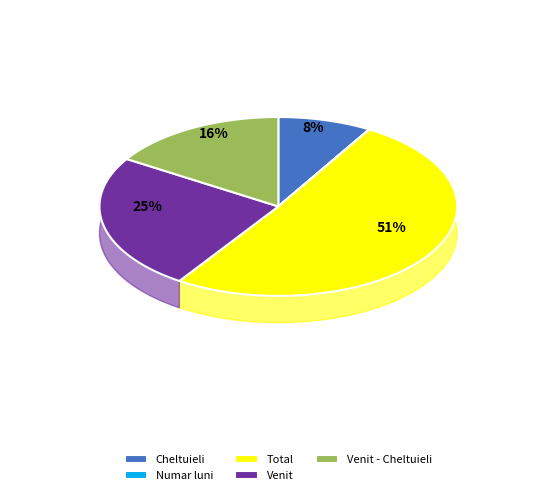

To the nearest percent, what is the combined percentage of Cheltuieli and Total?

59%